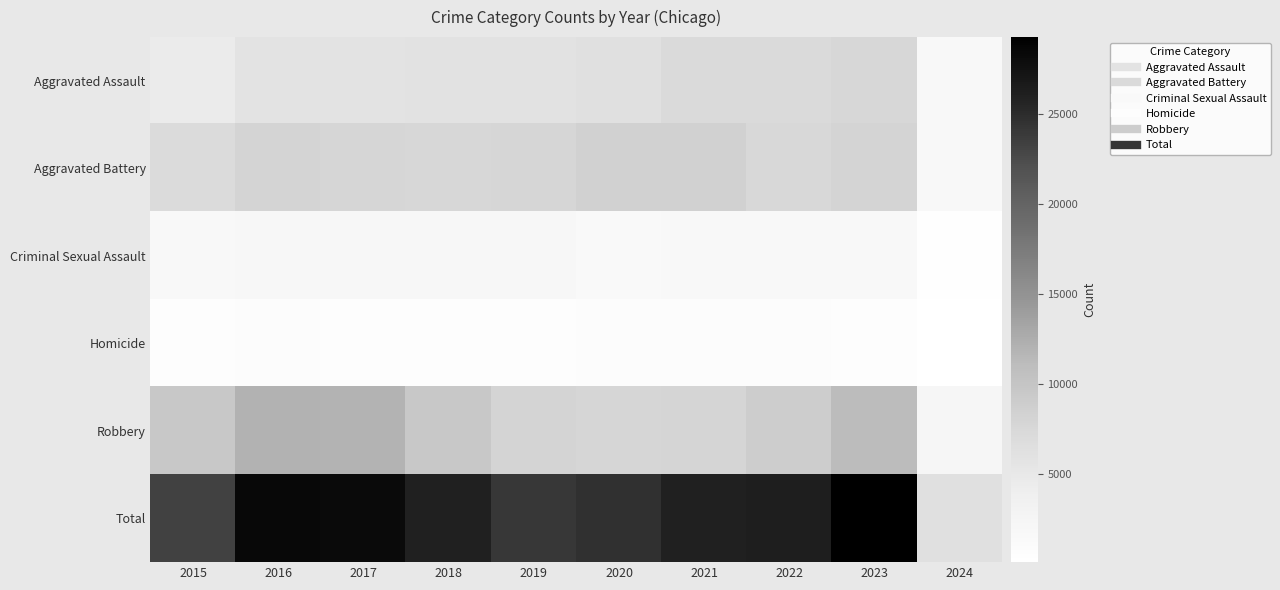

How many data points does each series have?

10